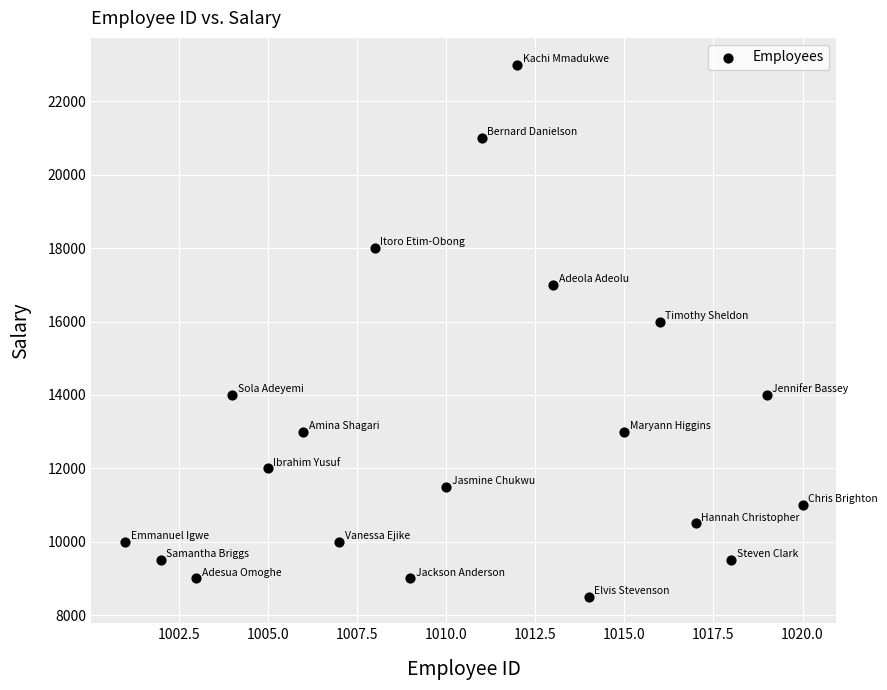

What Y value in the scatter plot is closest to 15750?

16000